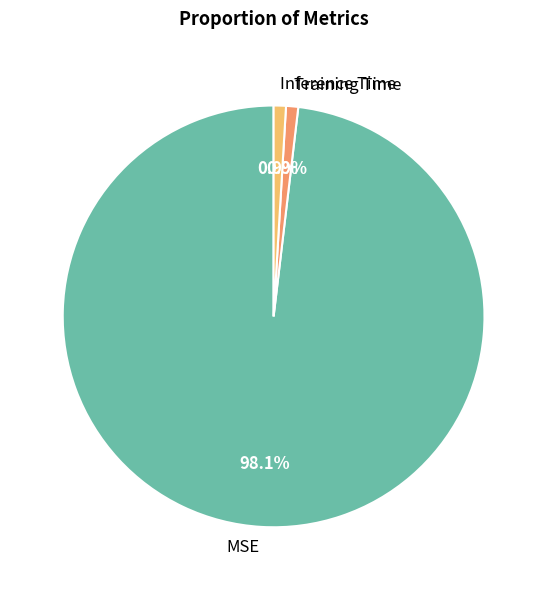

True or false: Inference Time accounts for 14% of the total.

False